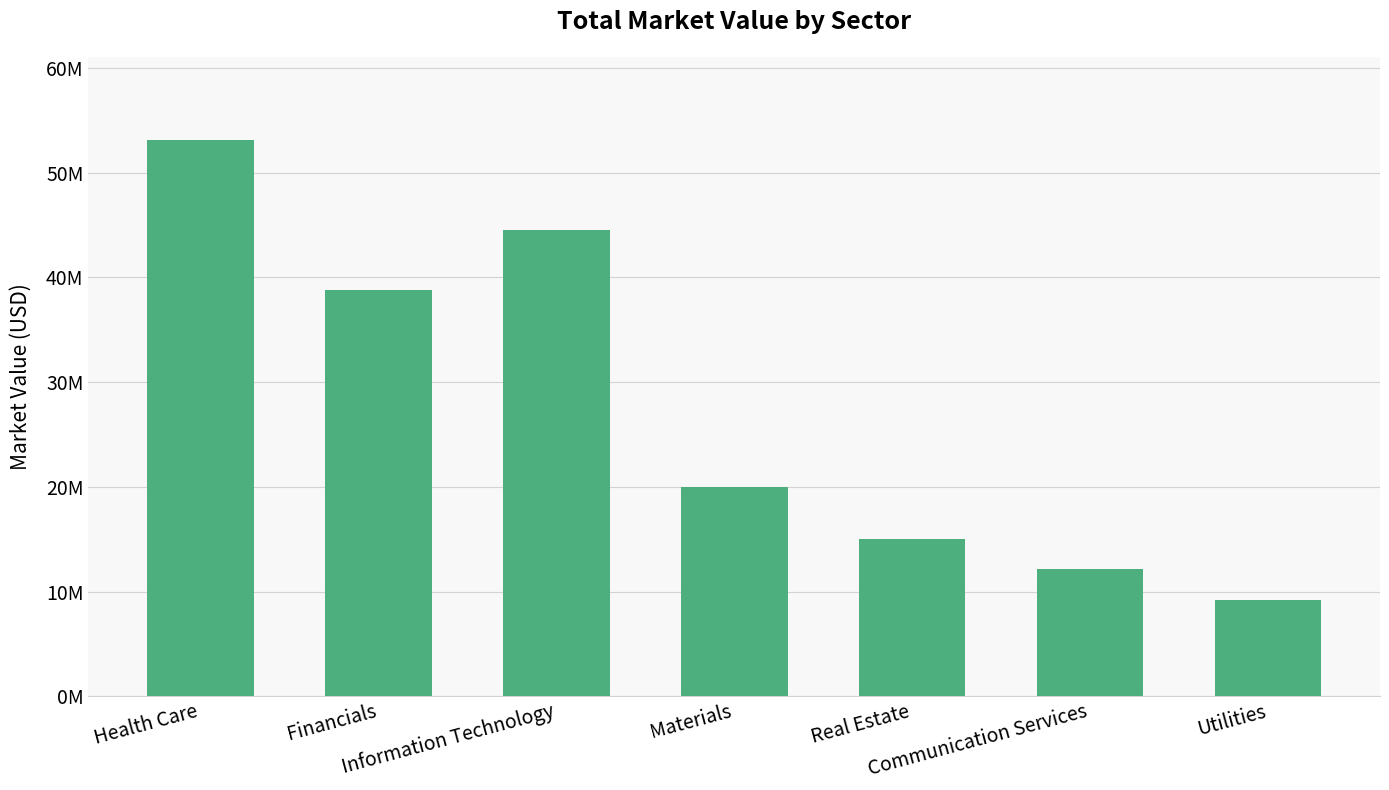

Reading right to left, list all the values displayed in this chart.

Utilities=9162570.2	Communication Services=12122249.1	Real Estate=14988020.2	Materials=19964262.7	Information Technology=44521308.1	Financials=38762184.7	Health Care=53092669.5